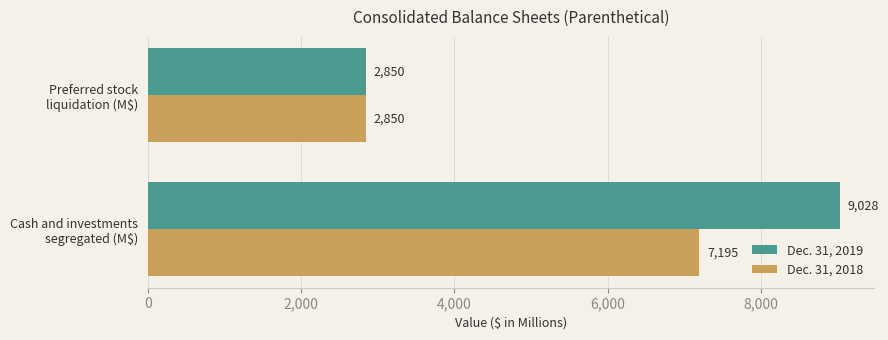

What is the minimum value shown in the chart?

2850